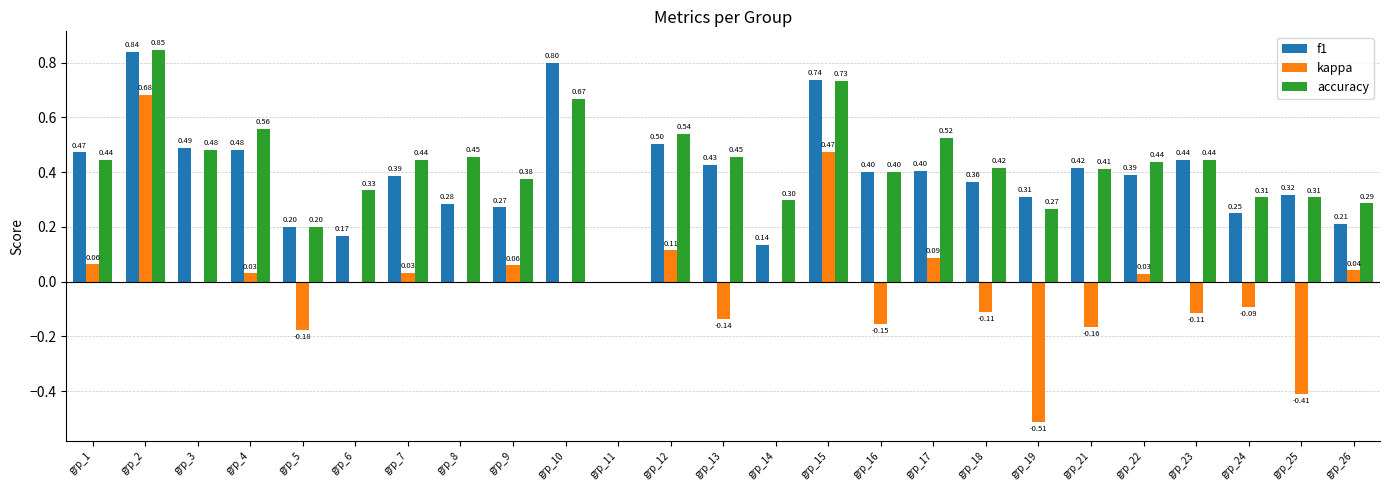

What is the sum of the accuracy values at grp_13 and grp_14?

0.8